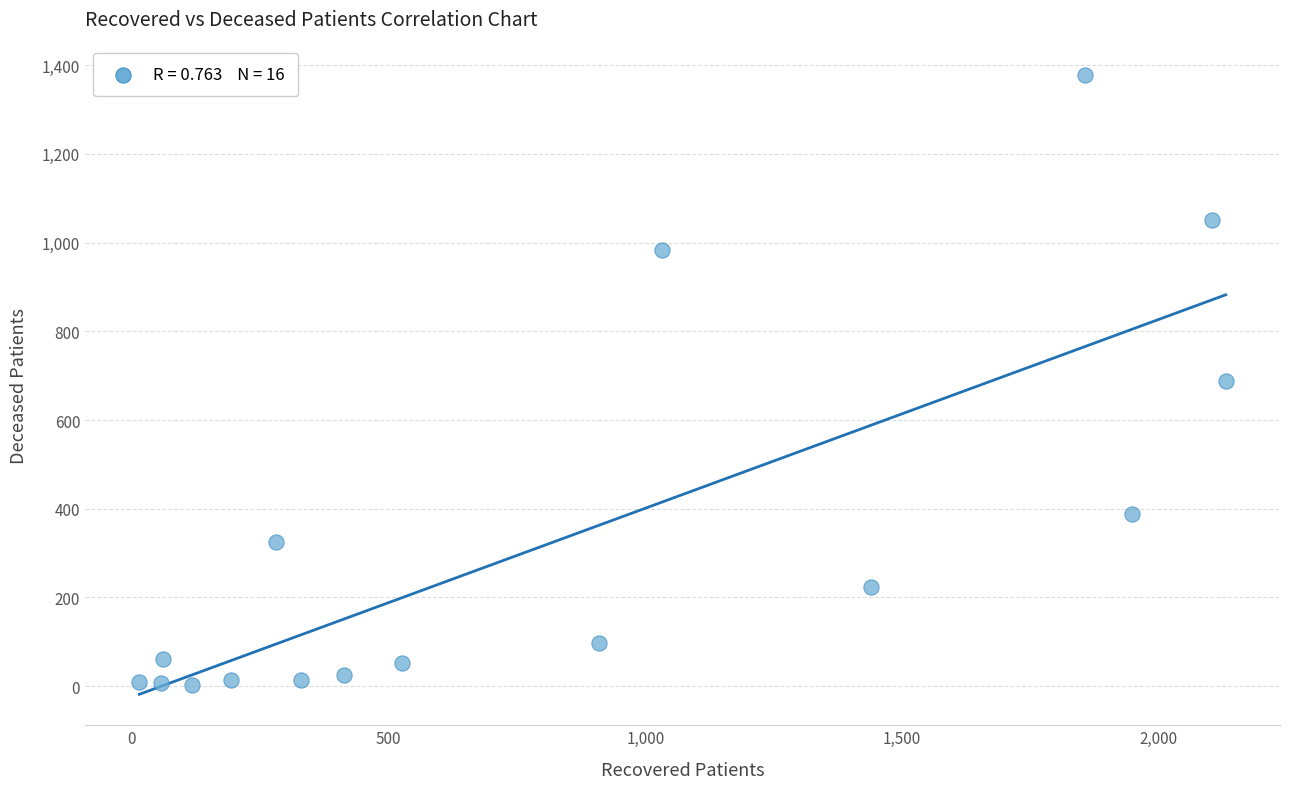

What is the range of X values (max minus min)?

2115